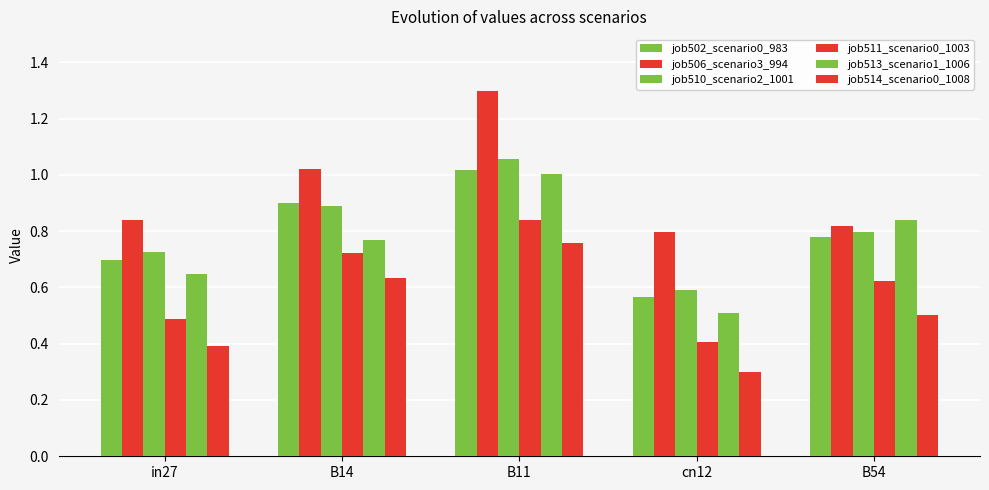

True or false: job513_scenario1_1006 has a value of 0.6 at in27.

True